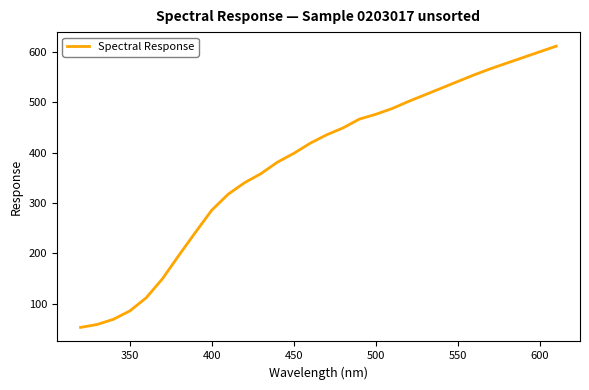

What is the smallest value displayed?

52.6